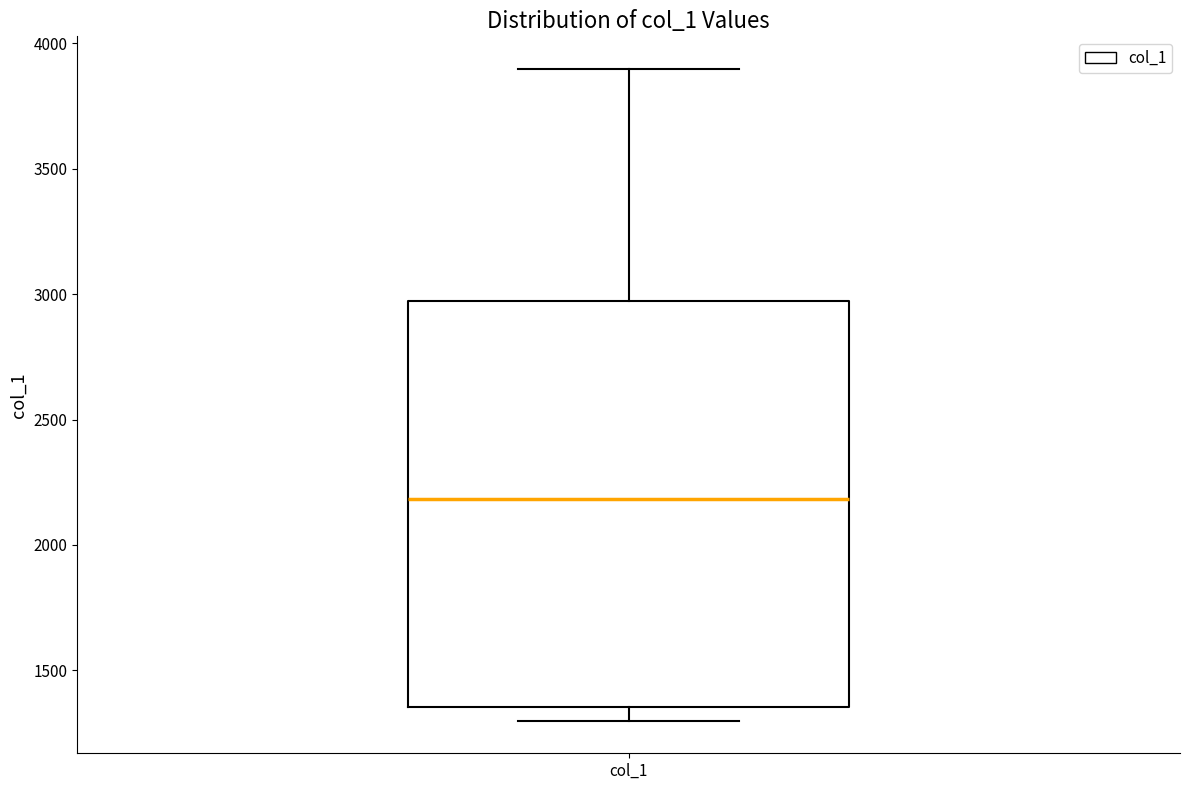

Where does the upper whisker of the box for col_1 end on the y-axis? The values are not printed on the chart, so give them approximately, as read against the axis.

3900